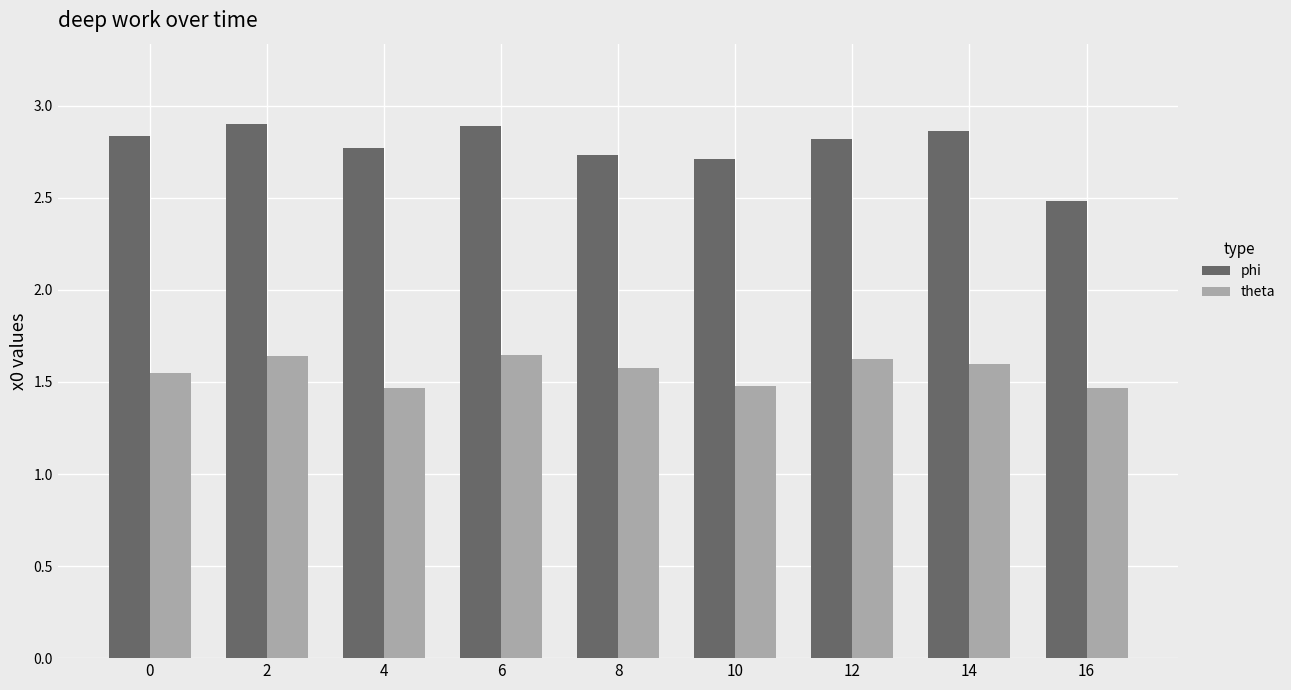

Is the value of phi at 12 greater than the value of theta at 4?

Yes